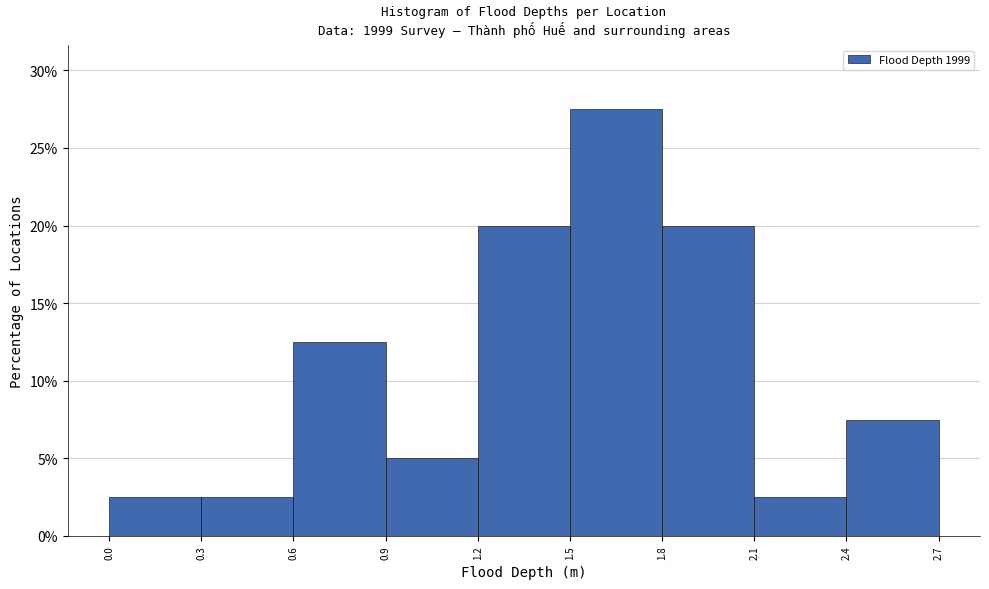

Reading left to right, list every bar in this chart as the range it spans on the x-axis followed by its height. The values are not printed on the chart, so give them approximately, as read against the axis.

0.0 to 0.3: 2.5
0.3 to 0.6: 2.5
0.6 to 0.9: 12.5
0.9 to 1.2: 5.0
1.2 to 1.5: 20.0
1.5 to 1.8: 27.5
1.8 to 2.1: 20.0
2.1 to 2.4: 2.5
2.4 to 2.7: 7.5